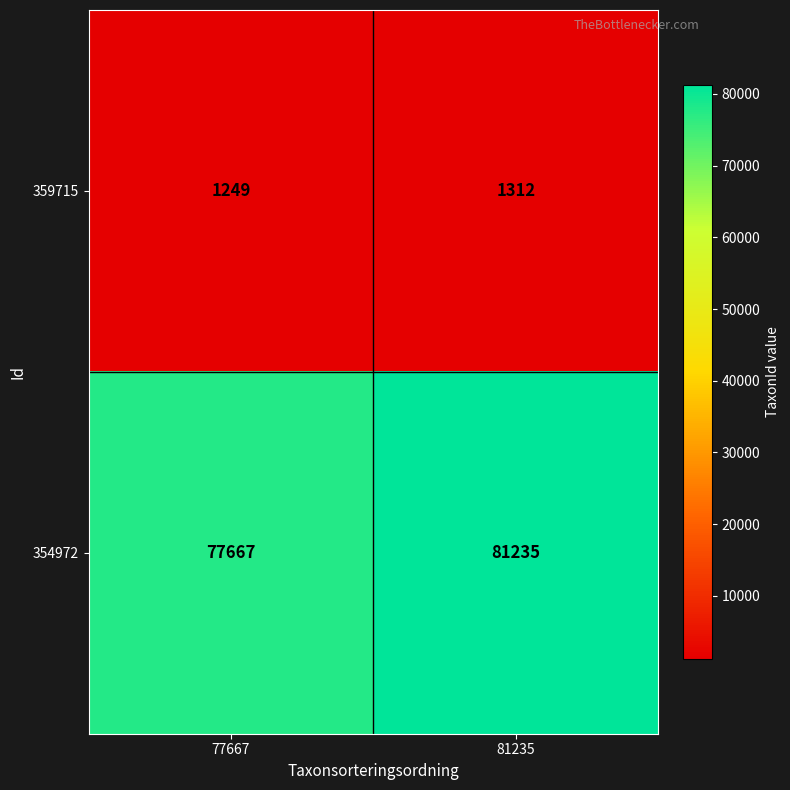

Reading left to right, list all the values displayed in this chart.

359715: 77667=1249	81235=1312
354972: 77667=77667	81235=81235